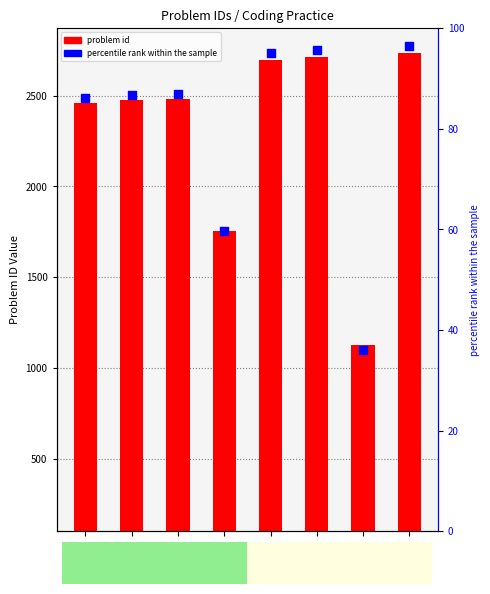

Which series has the widest spread of Y values?

problem id